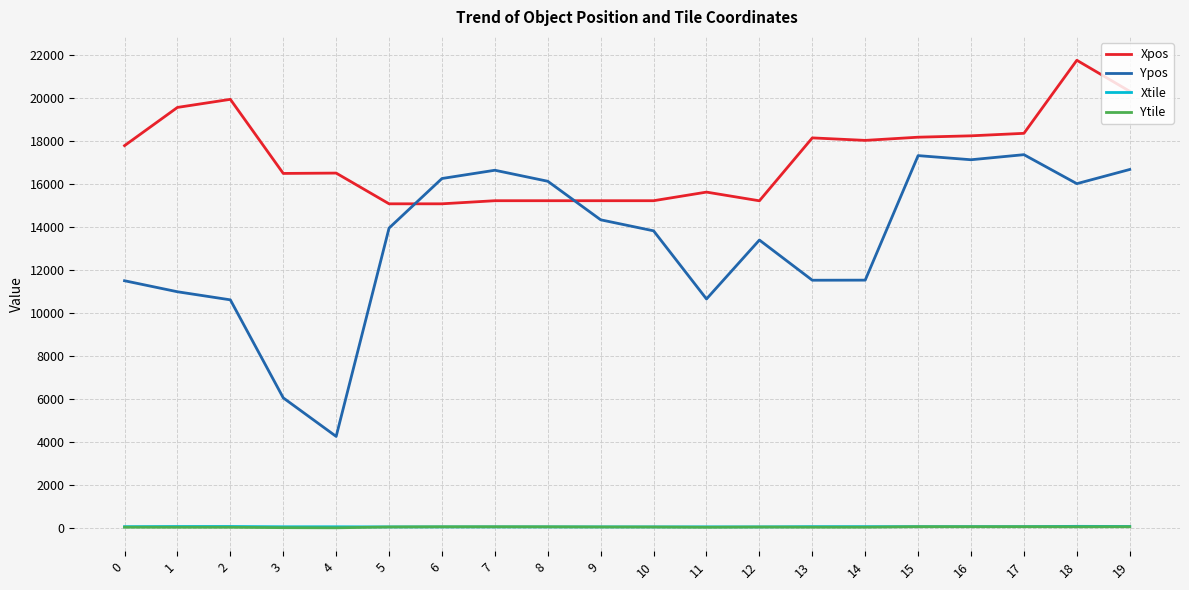

True or false: Xtile and Ypos intersect in this chart.

False